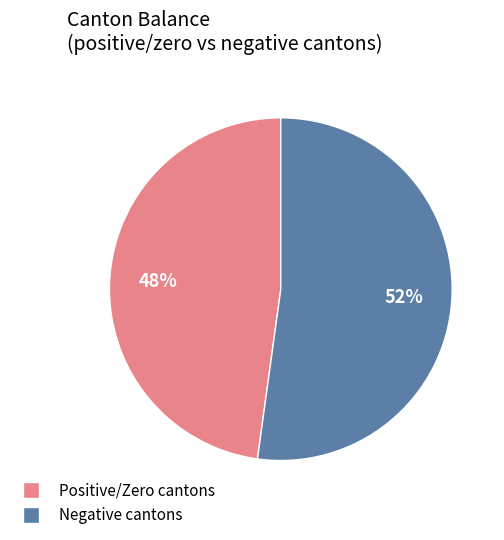

Is it true that Negative cantons is 52% of the pie?

True